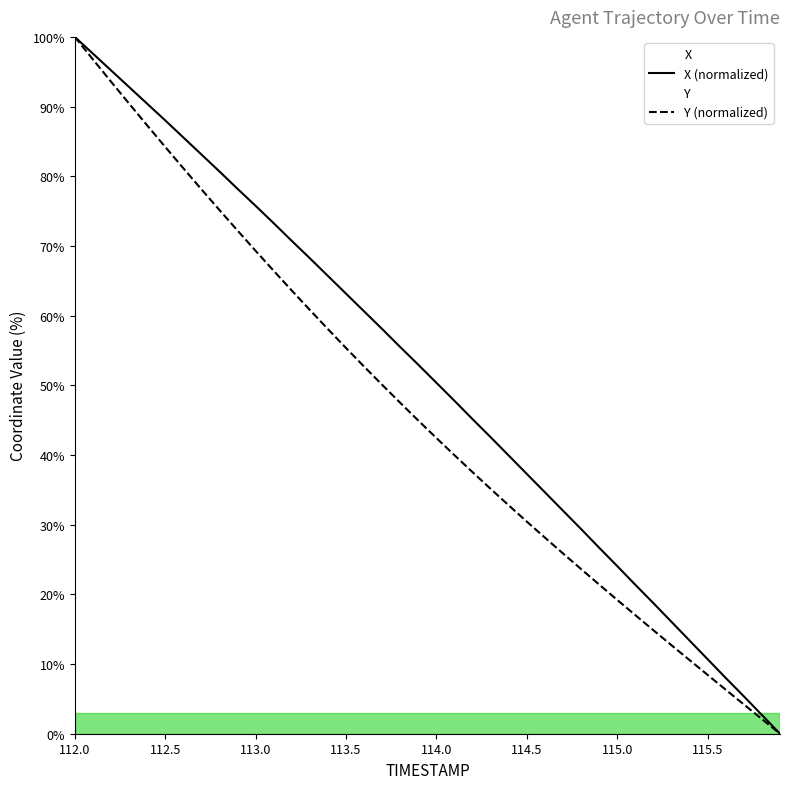

Which series has the largest total across all categories?

X (normalized)